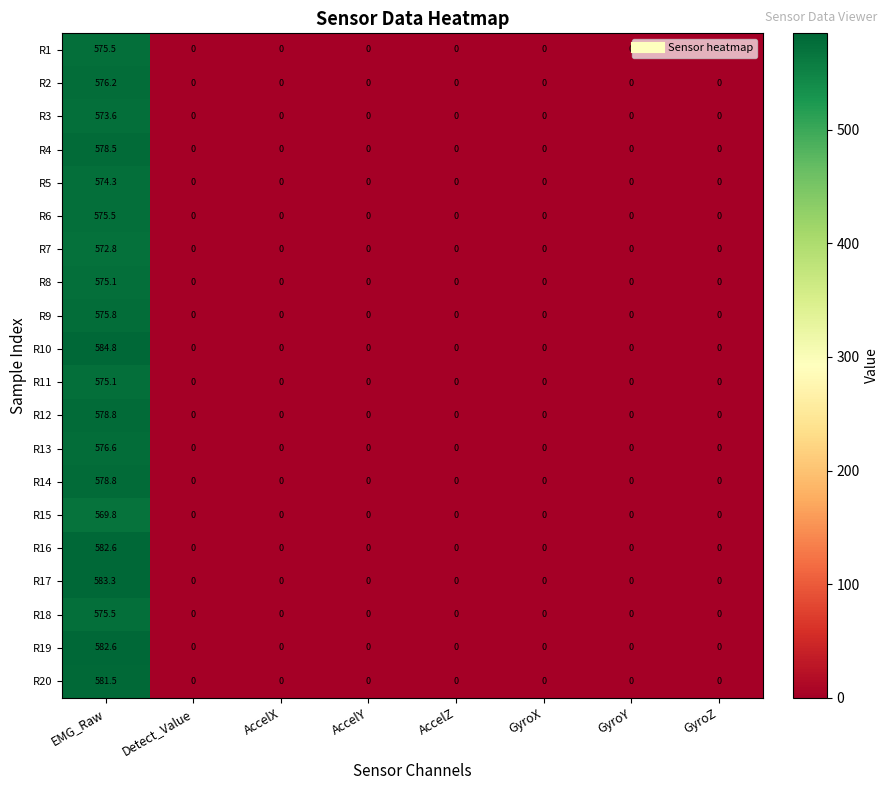

At which category is the sum across all series the highest?

EMG_Raw